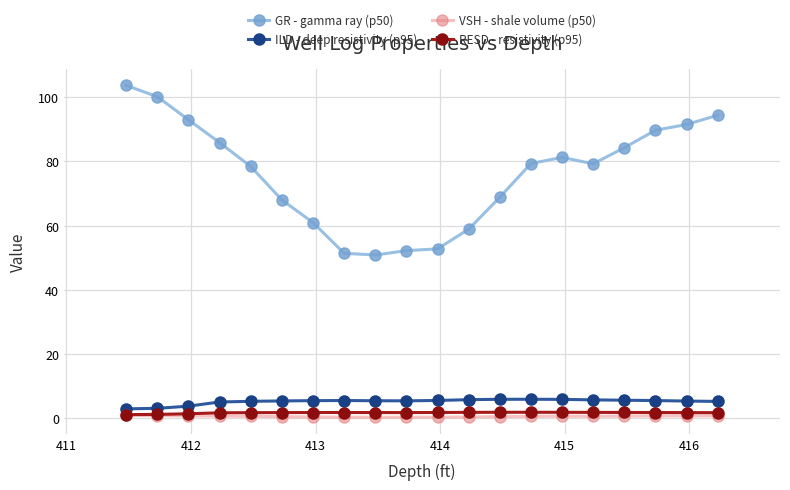

What is the greatest value displayed?

103.7